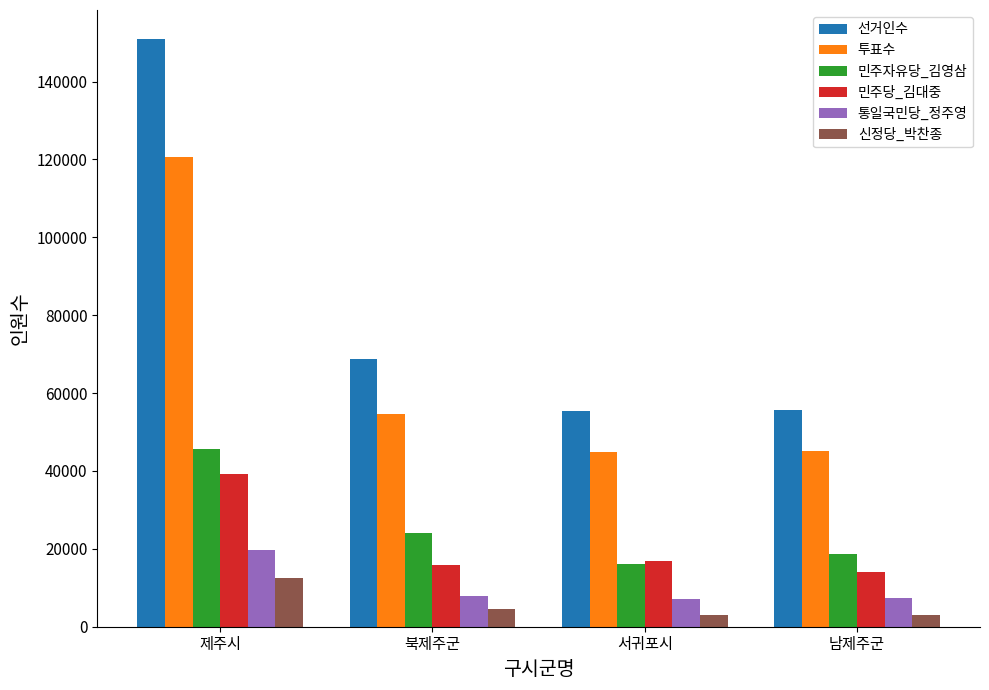

Where does the 통일국민당_정주영 series first go above 7803?

제주시